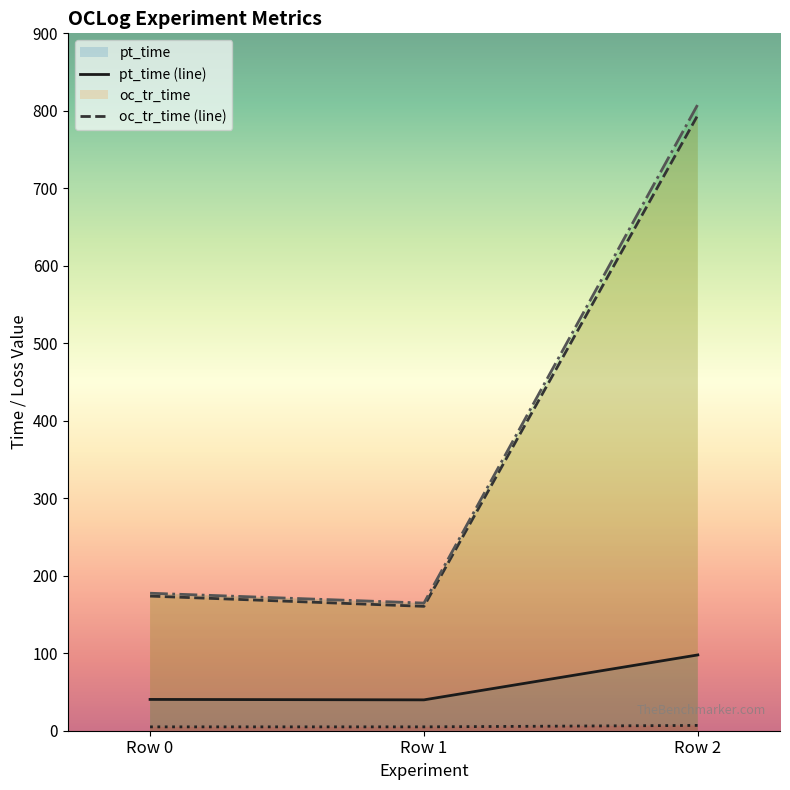

At which label does oc_tr_time reach its minimum?

Row 1